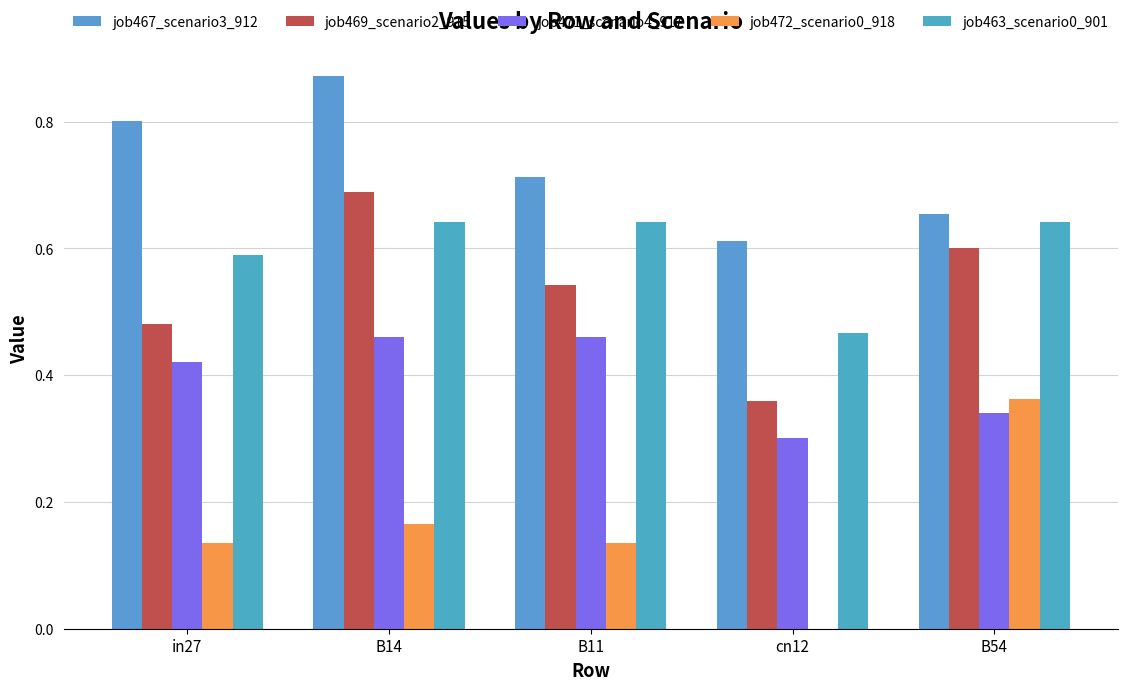

What position from the left is B11?

3